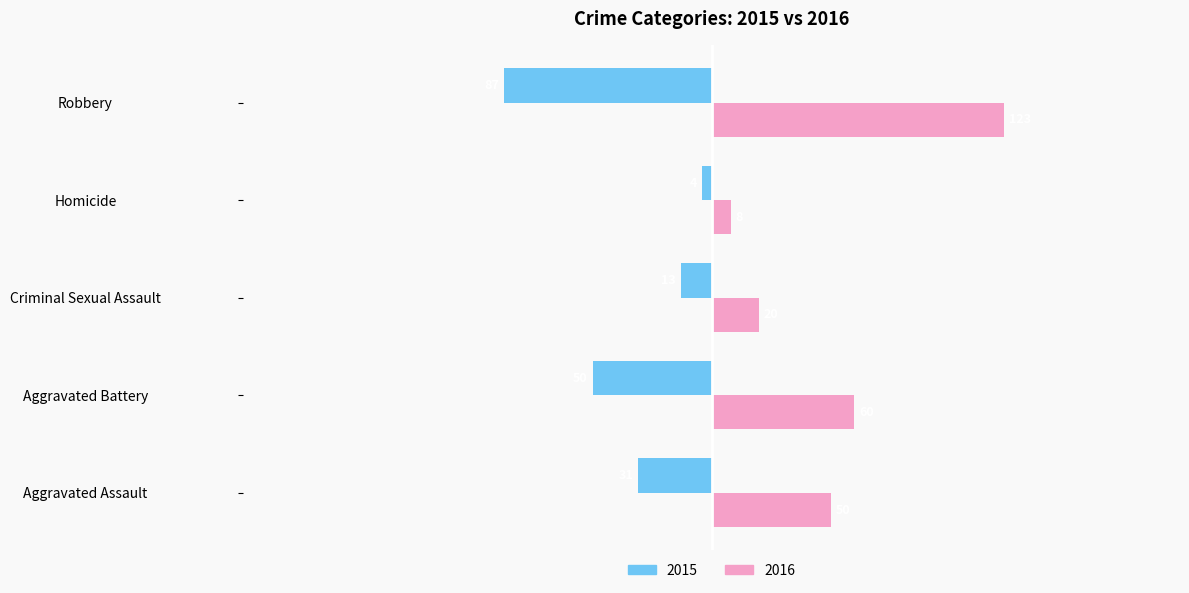

Is it true that 2016 equals 60 at Aggravated Battery?

True